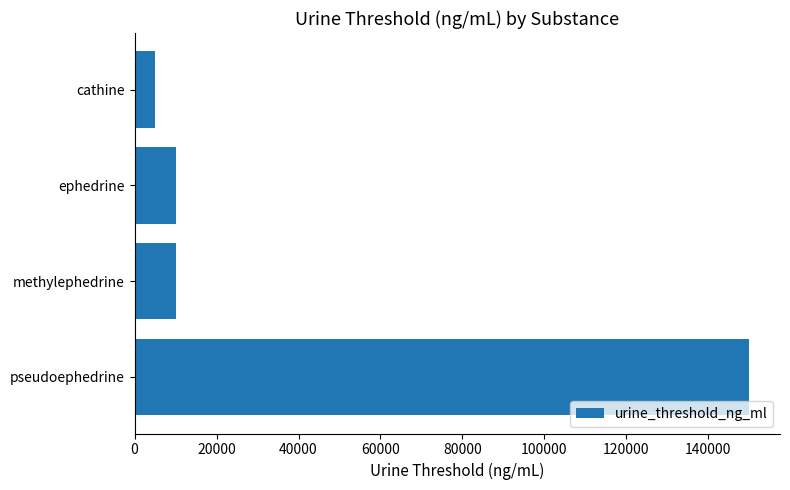

The chart shows a value of 5000 at cathine. True or false?

True